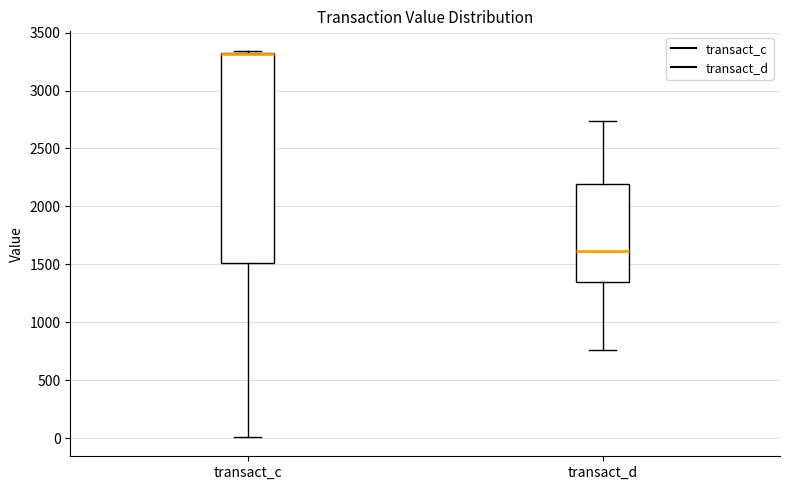

Comparing the boxes themselves (not the whiskers), which one is the tallest?

transact_c